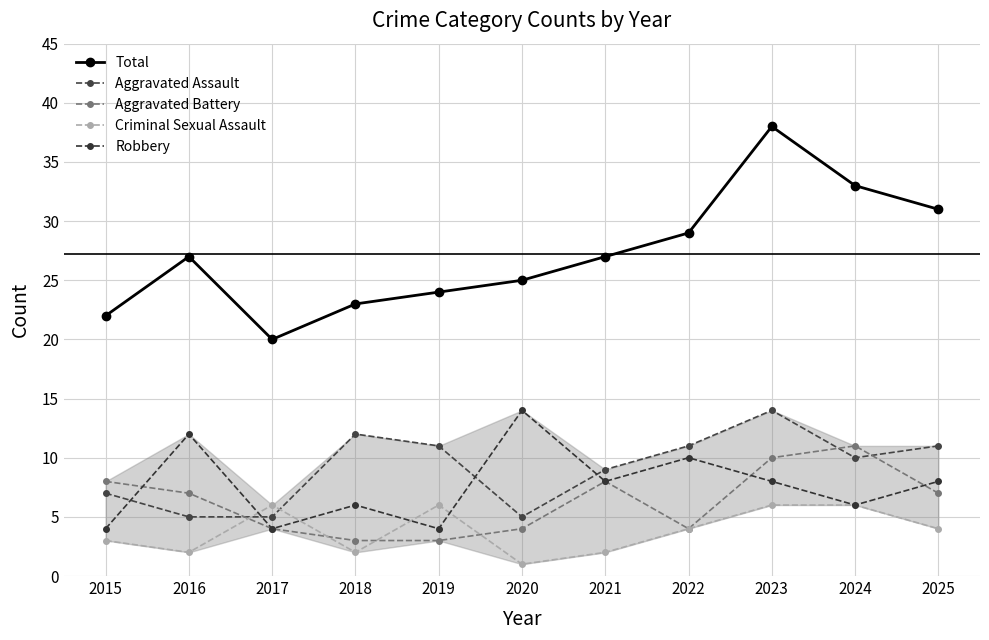

How many values in the Aggravated Battery series are below 7?

5